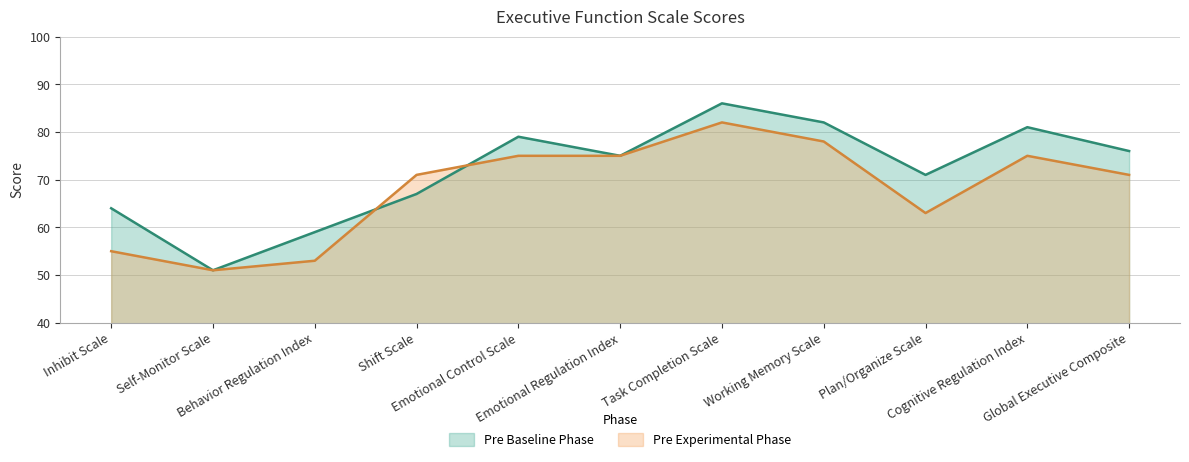

How many intersections are there between Pre Experimental Phase and Pre Baseline Phase?

2